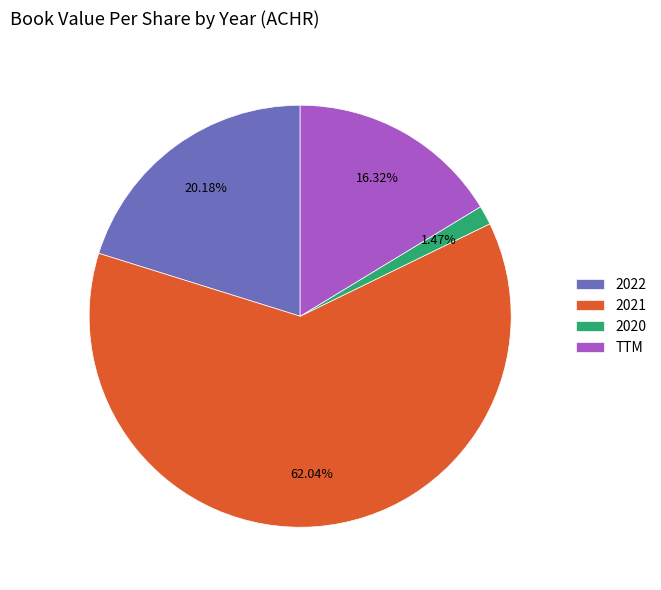

The 2020 slice represents 12% of the pie. True or false?

False